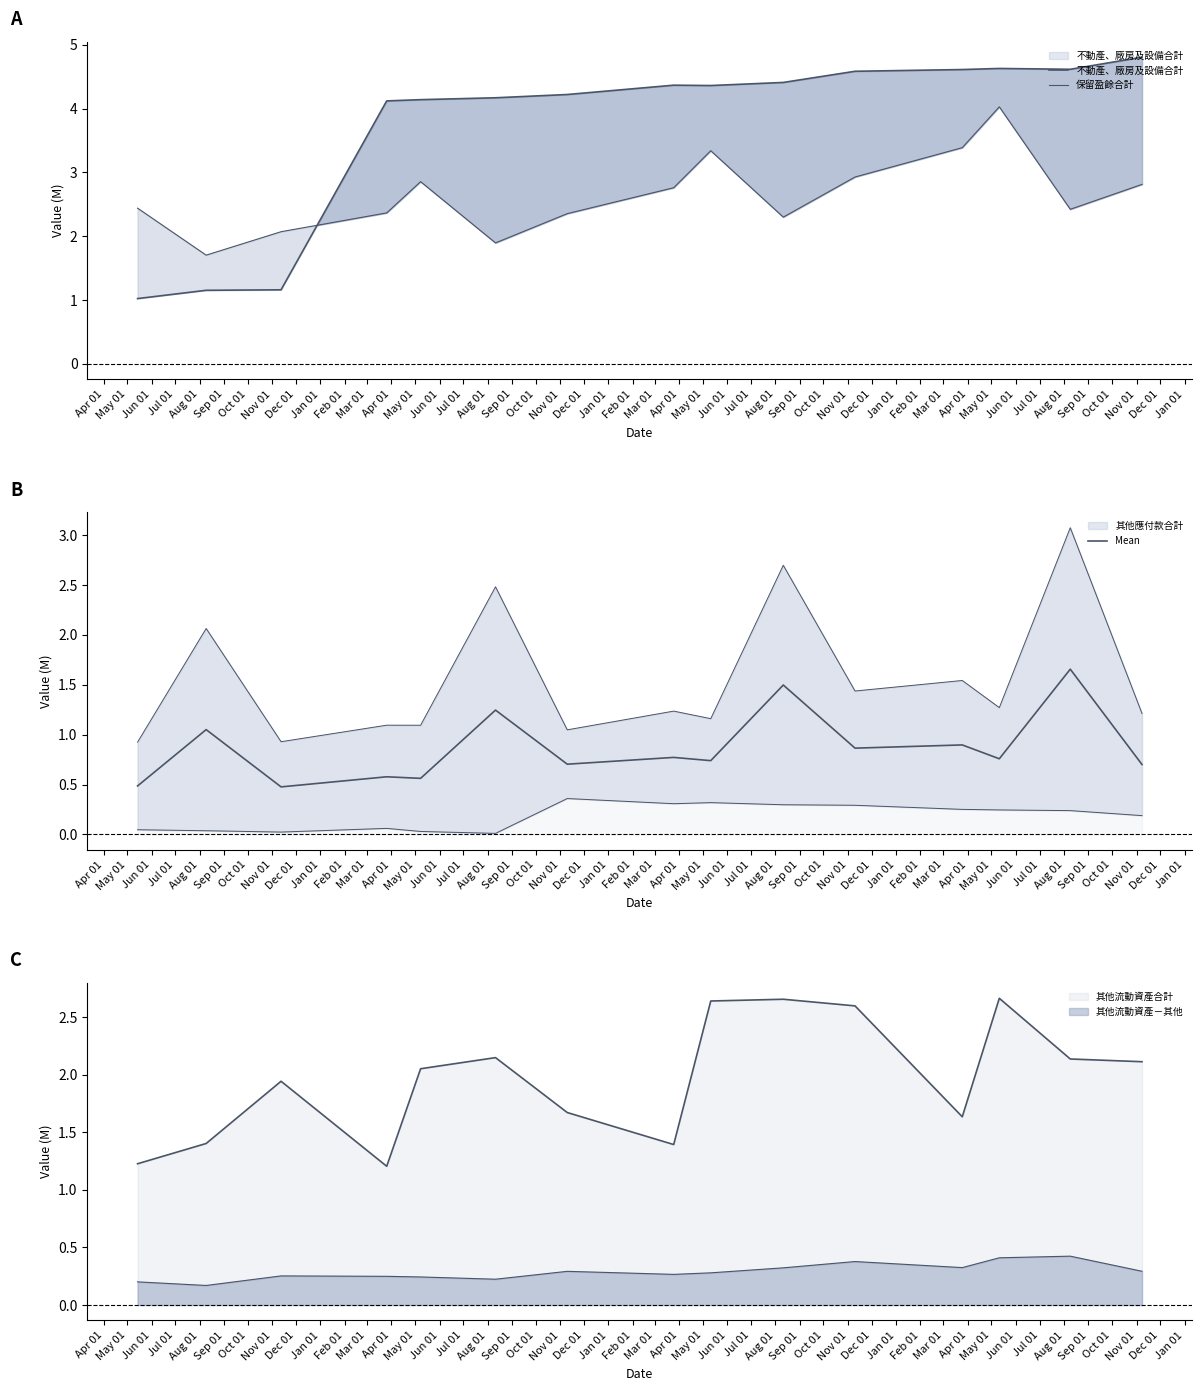

What is the difference between the maximum and second lowest values in the 不動產、廠房及設備合計 series?

3.7